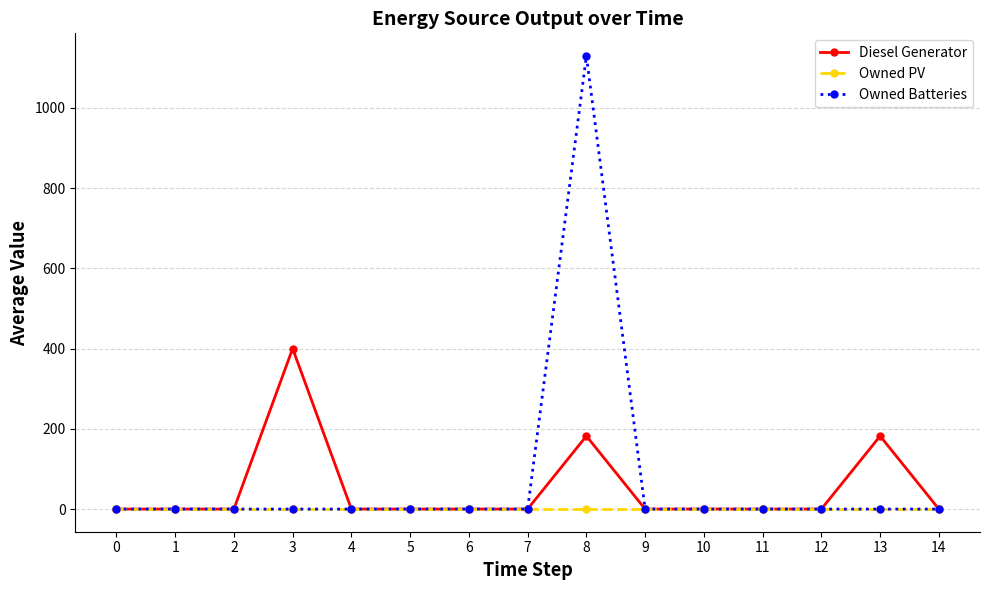

Is it true that Owned Batteries equals 0 at 0?

True